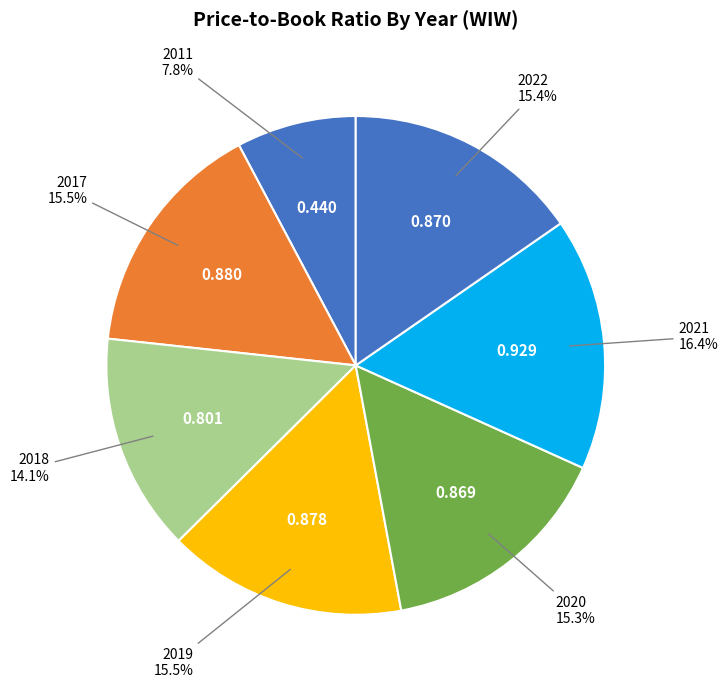

Count the number of slices in the pie.

7